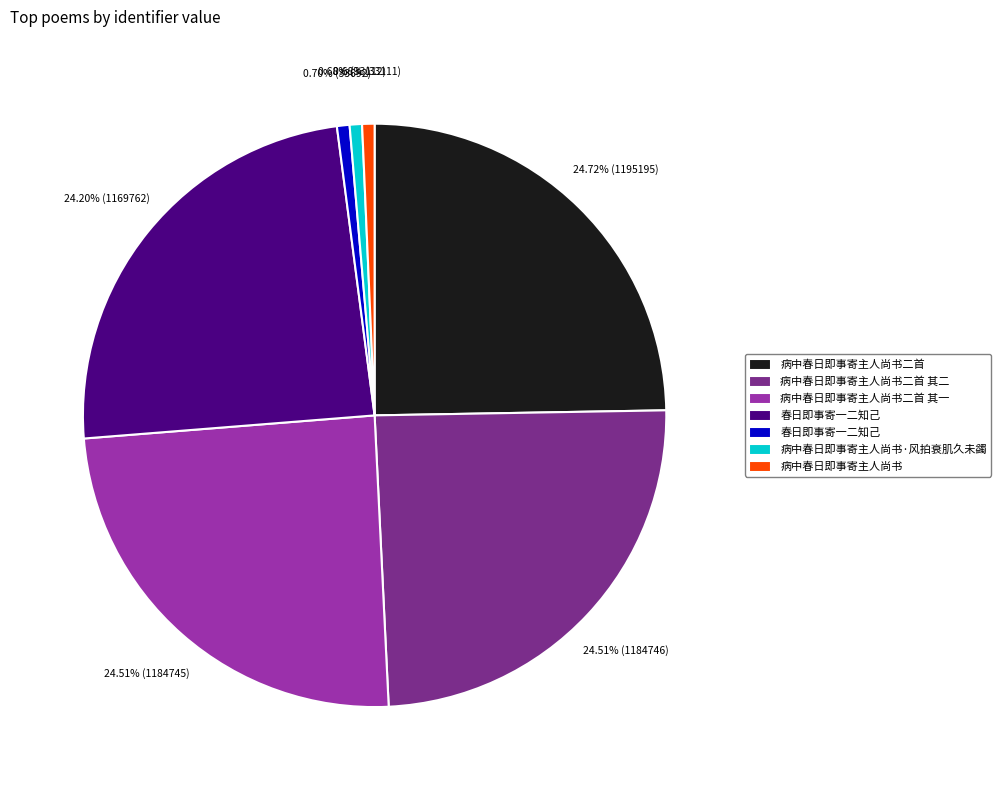

Is there a majority slice in this chart?

No